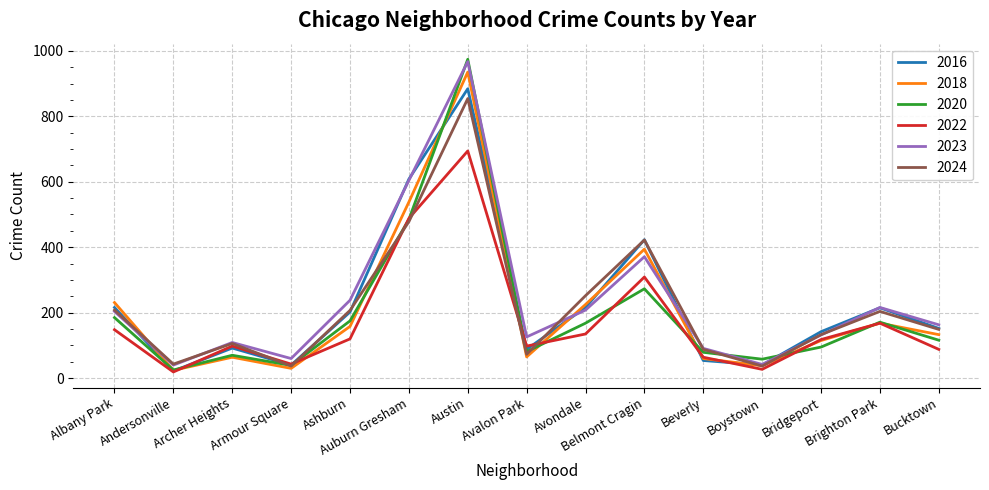

Where is the first local maximum for 2024?

Archer Heights